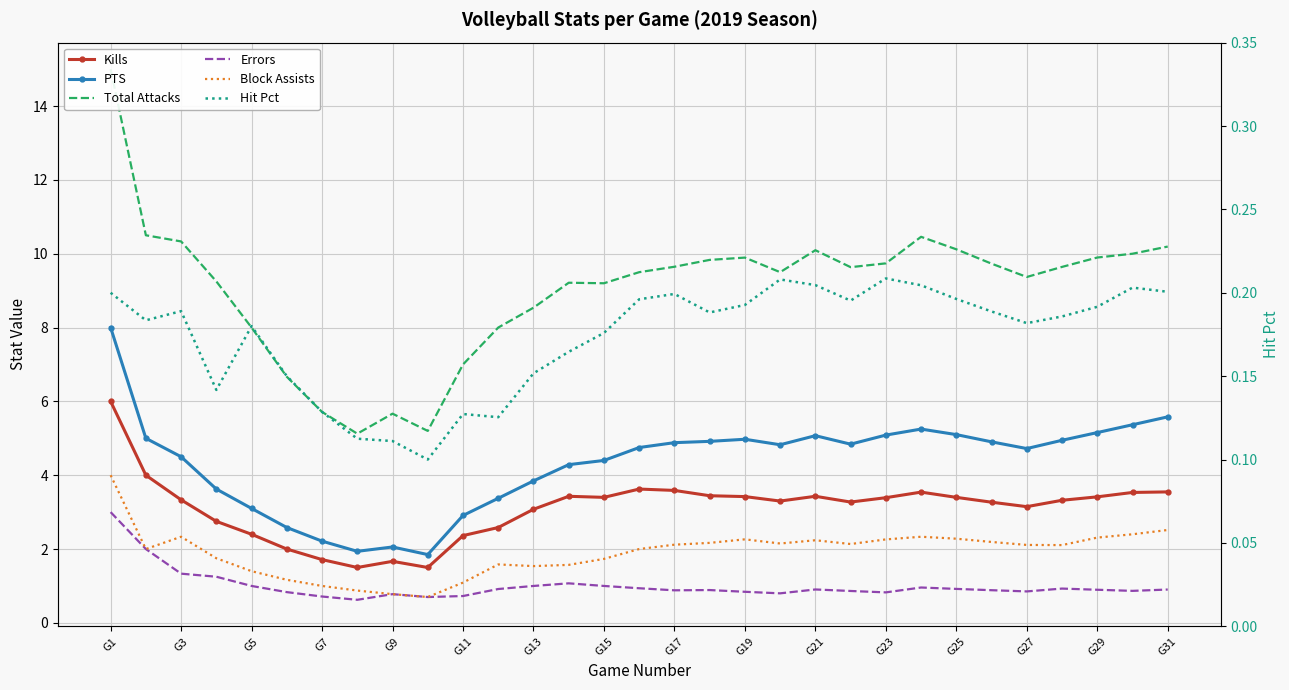

What is the difference between the highest and lowest values at G19?

9.7